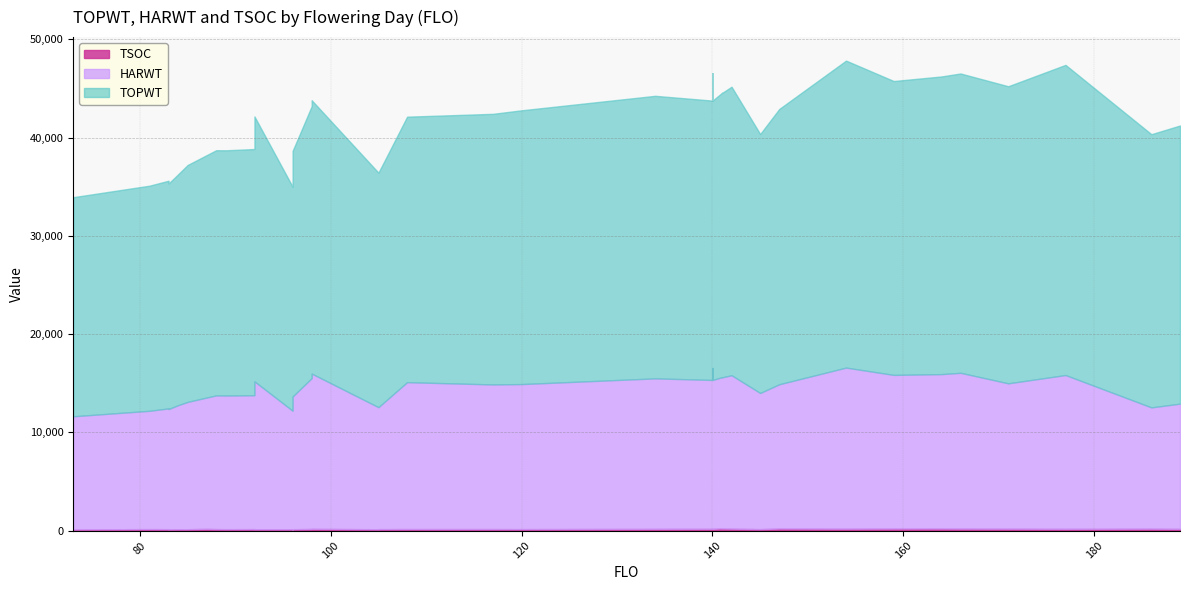

Which has a higher value, 92 or 98?

98